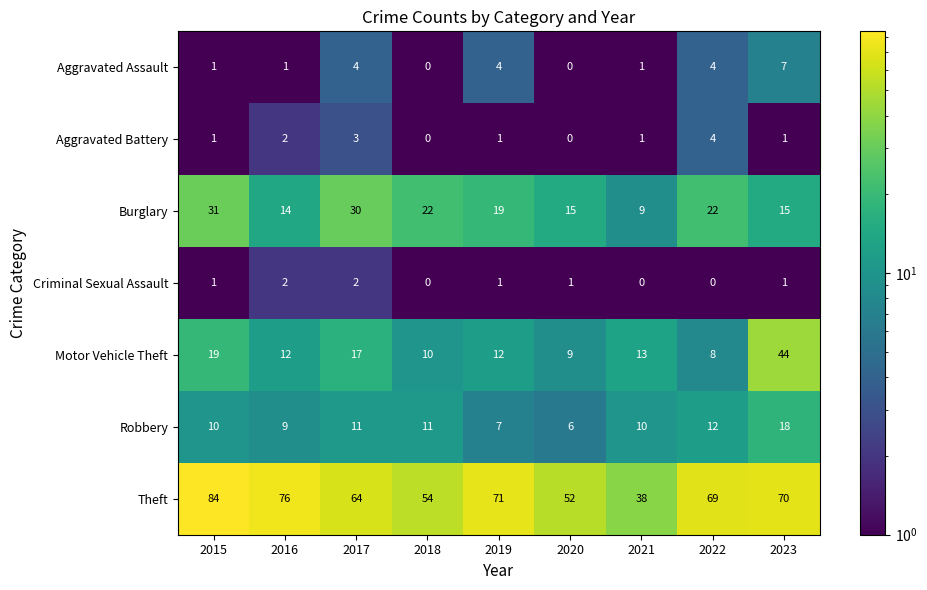

What is the difference between the highest and lowest values at 2016?

75